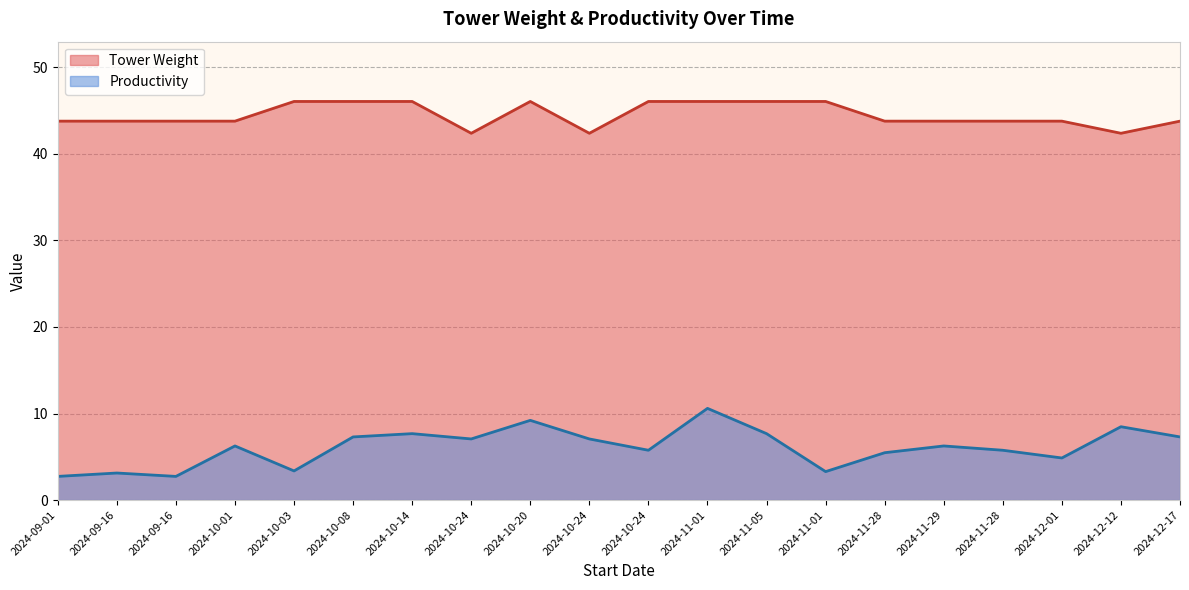

At how many categories does at least one series exceed 23?

20